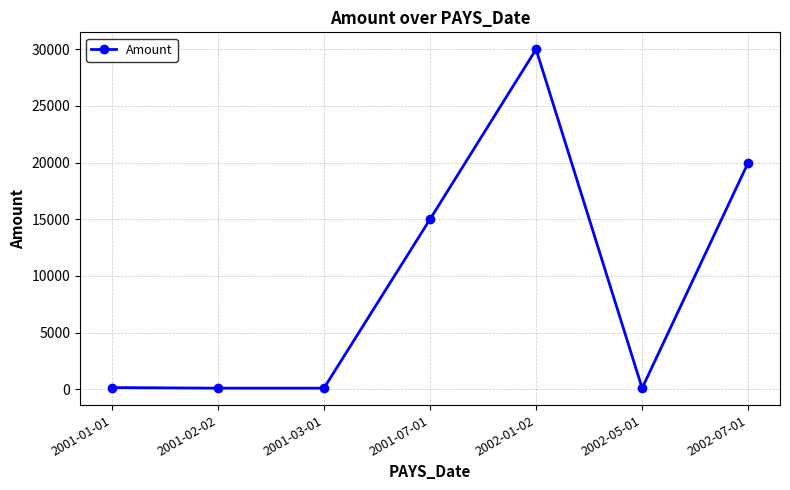

What is the sum of all values?

65450